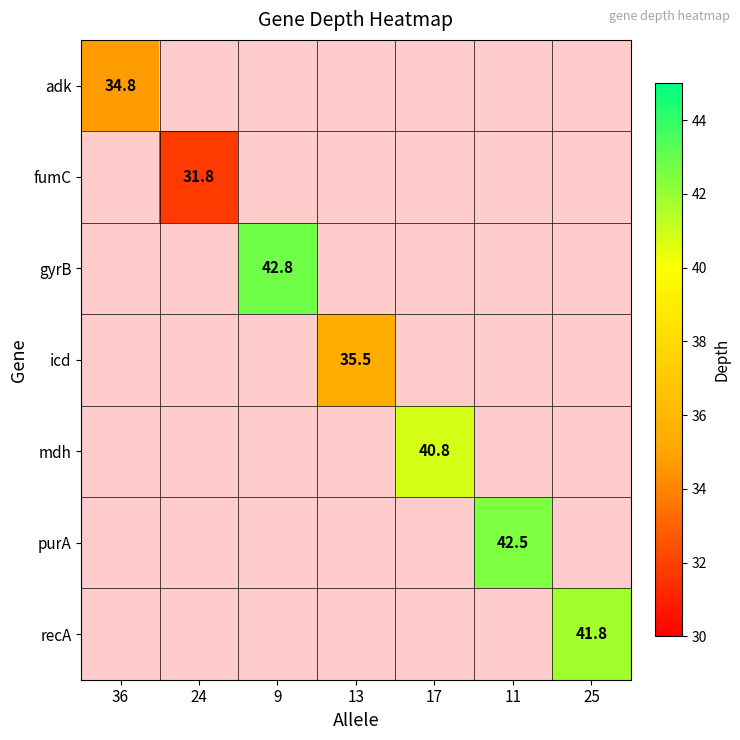

The value of gyrB at 9 is 56.8. True or false?

False